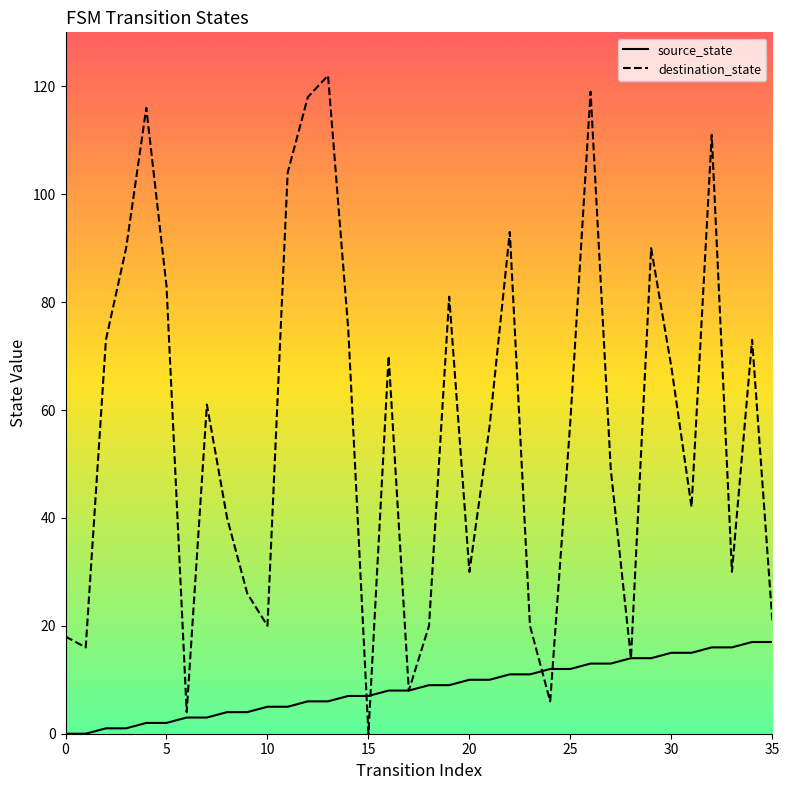

Rank the series by their average value, from lowest to highest.

source_state, destination_state